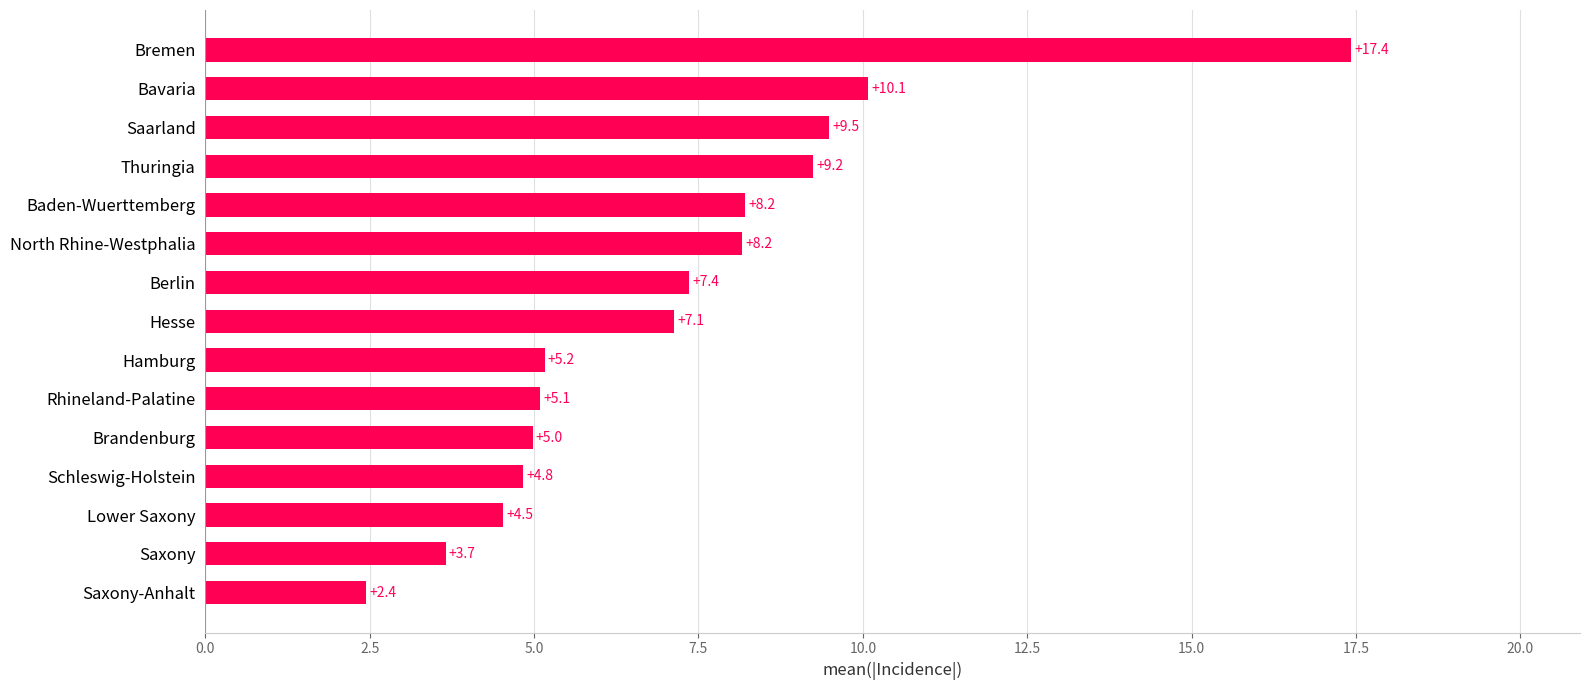

The value at Lower Saxony is 2.4. True or false?

False